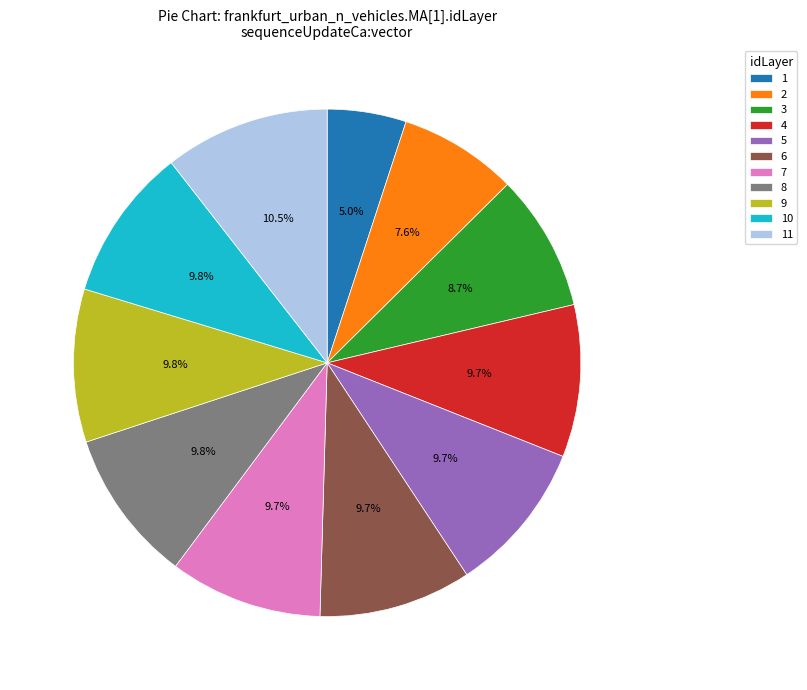

What percentage is NOT represented by 10?

90.2%